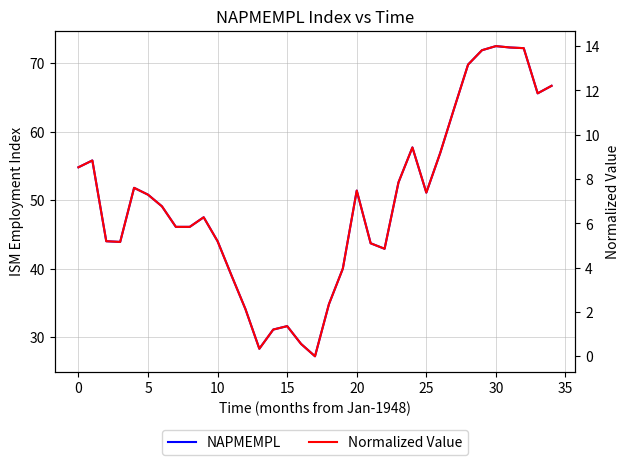

Is it true that Normalized Value equals 6.7 at 19?

False